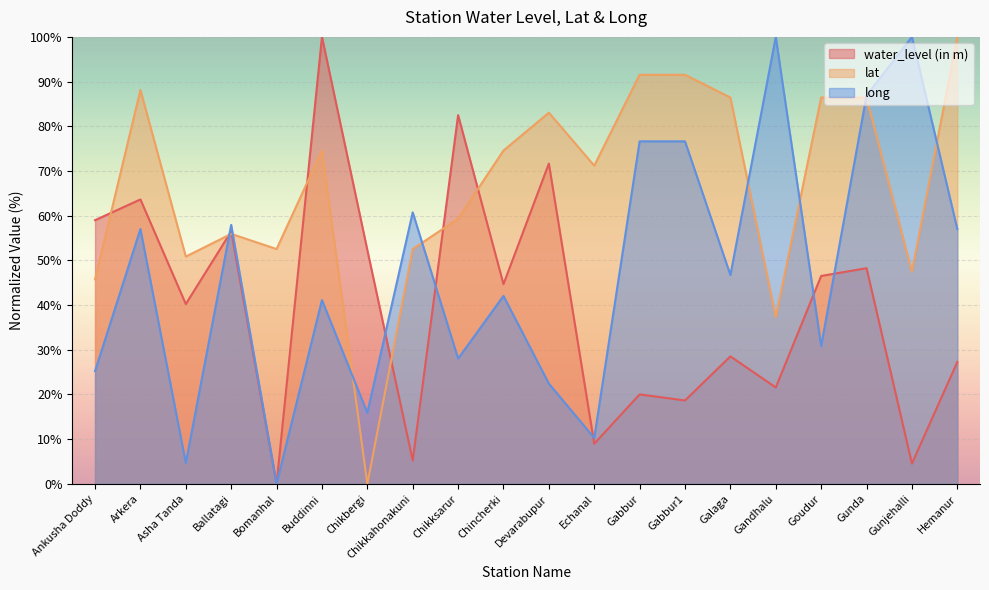

What are all the series names shown in the legend?

water_level (in m), lat, long